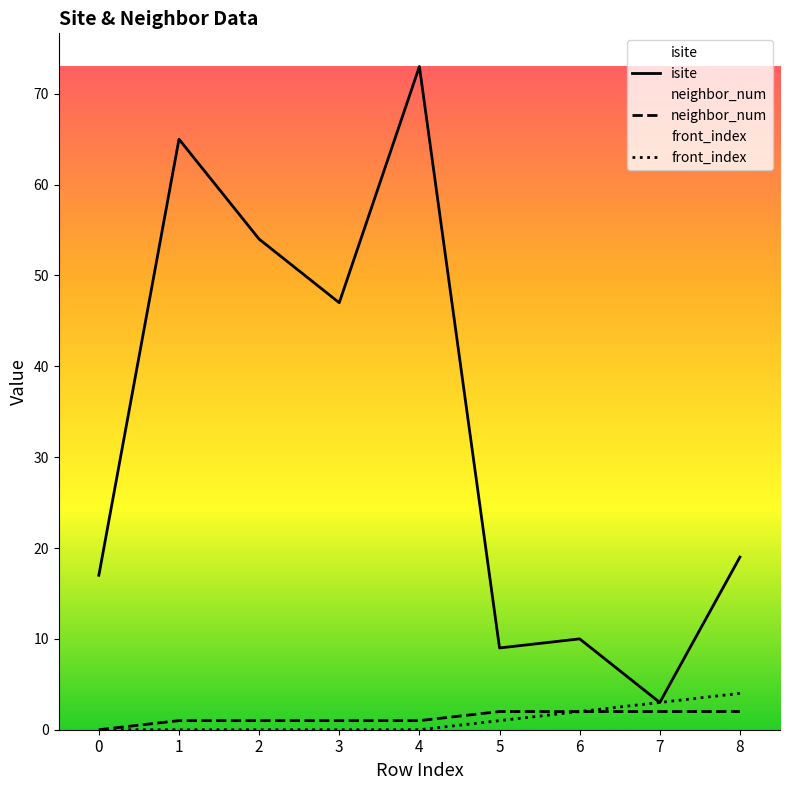

Does the chart display data point markers on the line(s)?

No